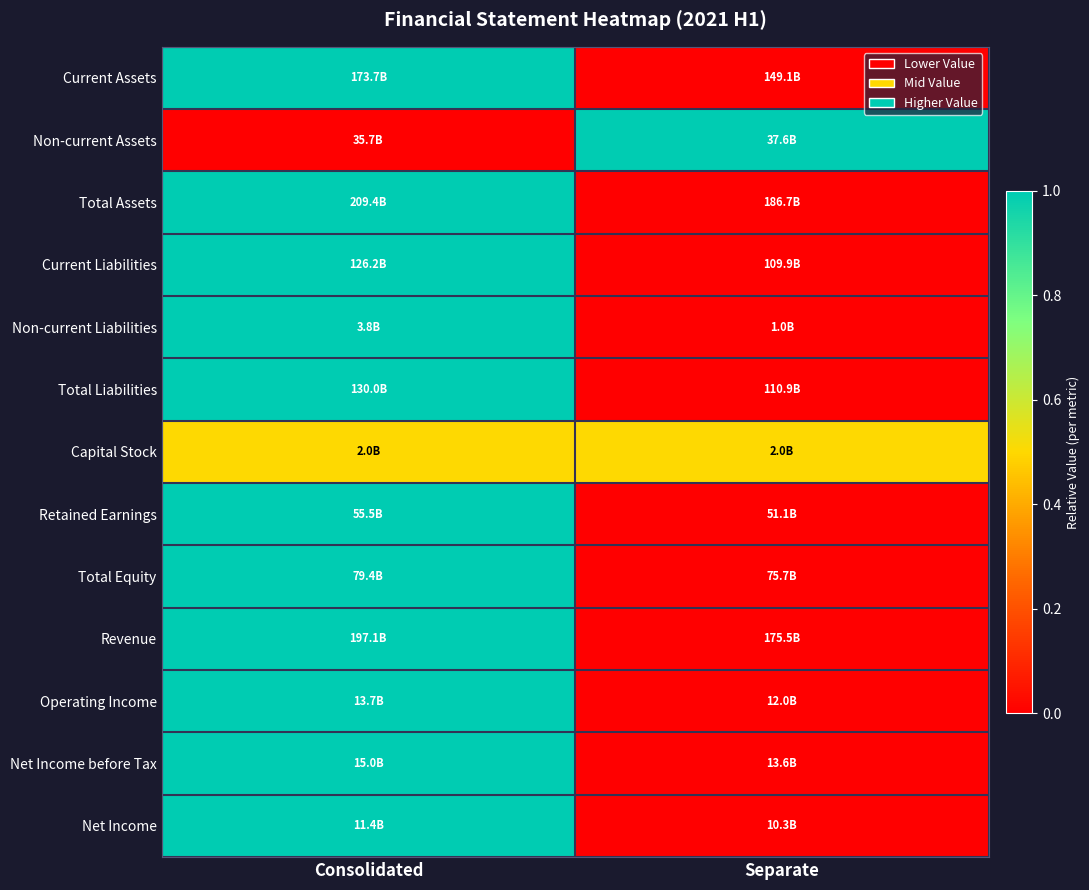

At how many categories does at least one series exceed 0?

2